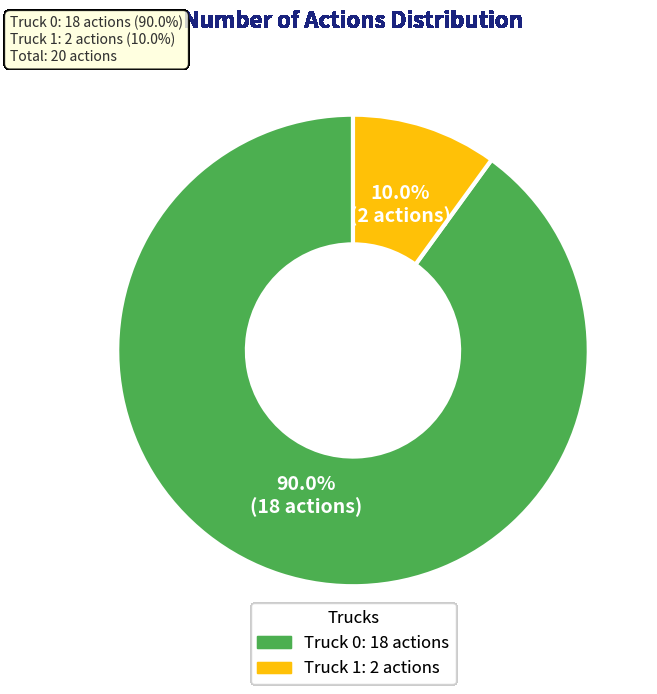

Which category accounts for the majority?

Truck 0